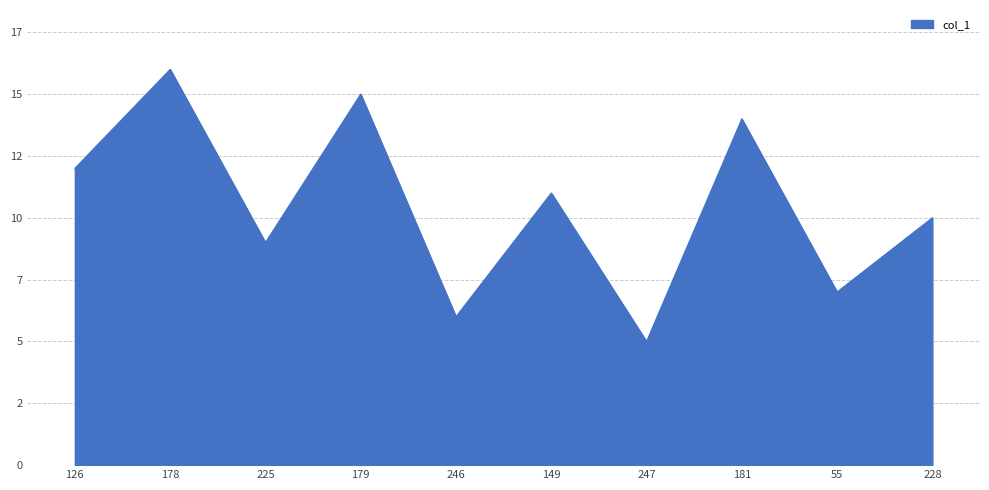

Does the chart display data point markers on the line(s)?

No